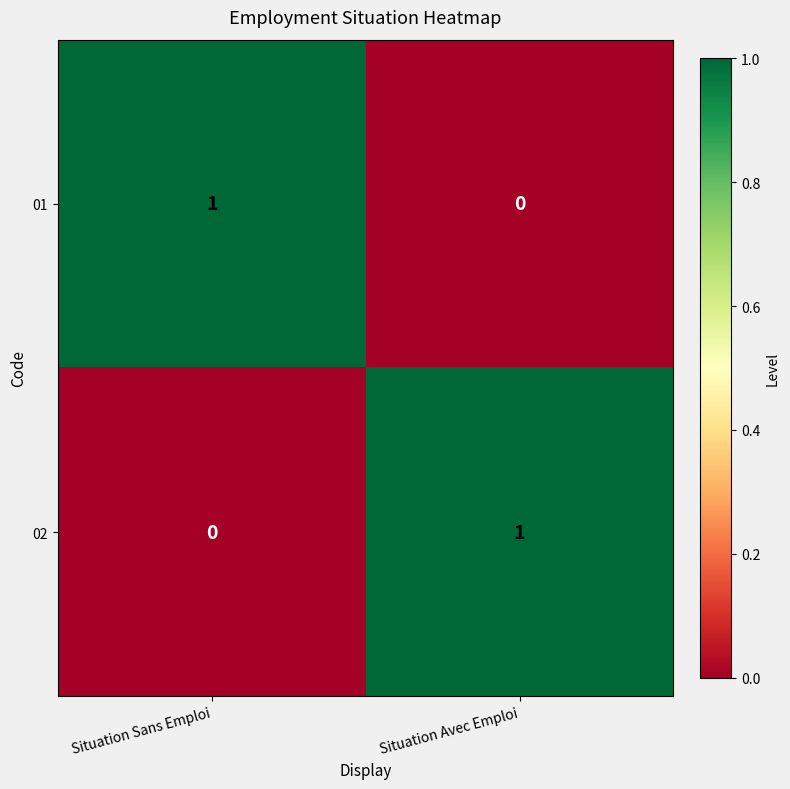

How many categories are shown in the chart?

2